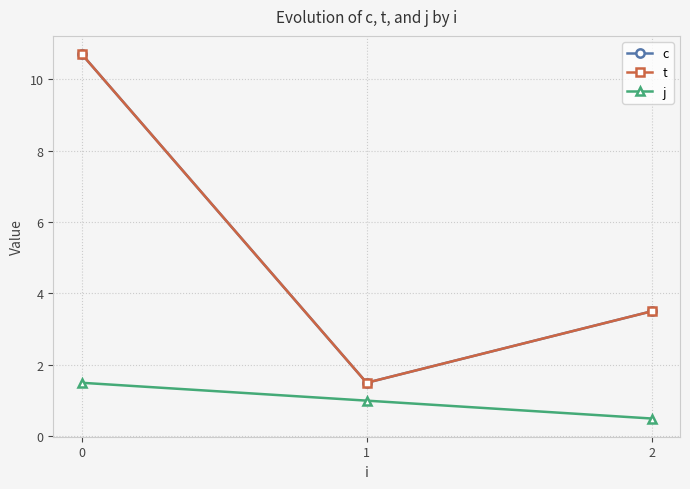

Does the chart have visible grid lines?

Yes